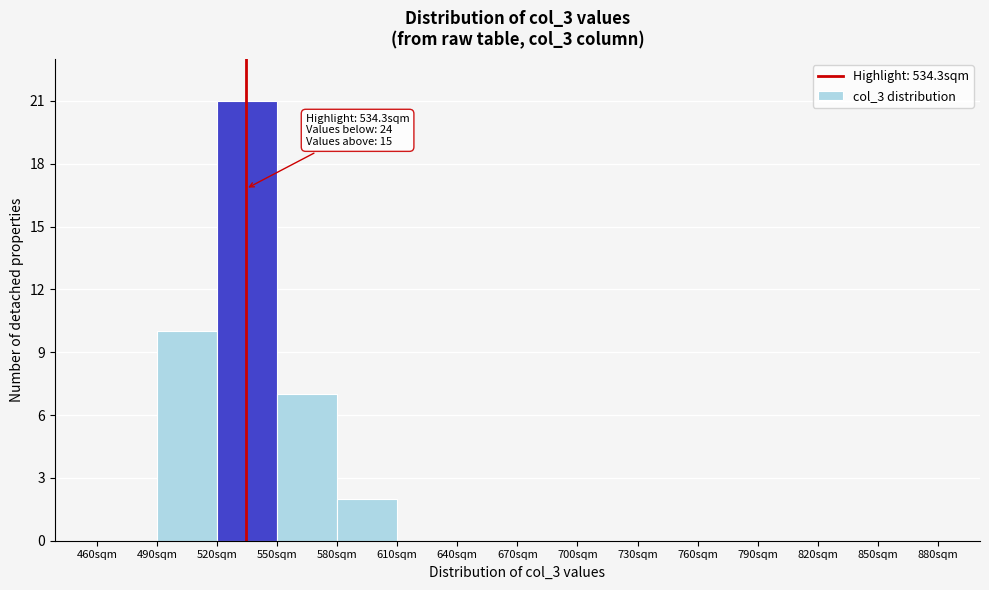

Over which range of the x-axis is the bar tallest?

520 to 550